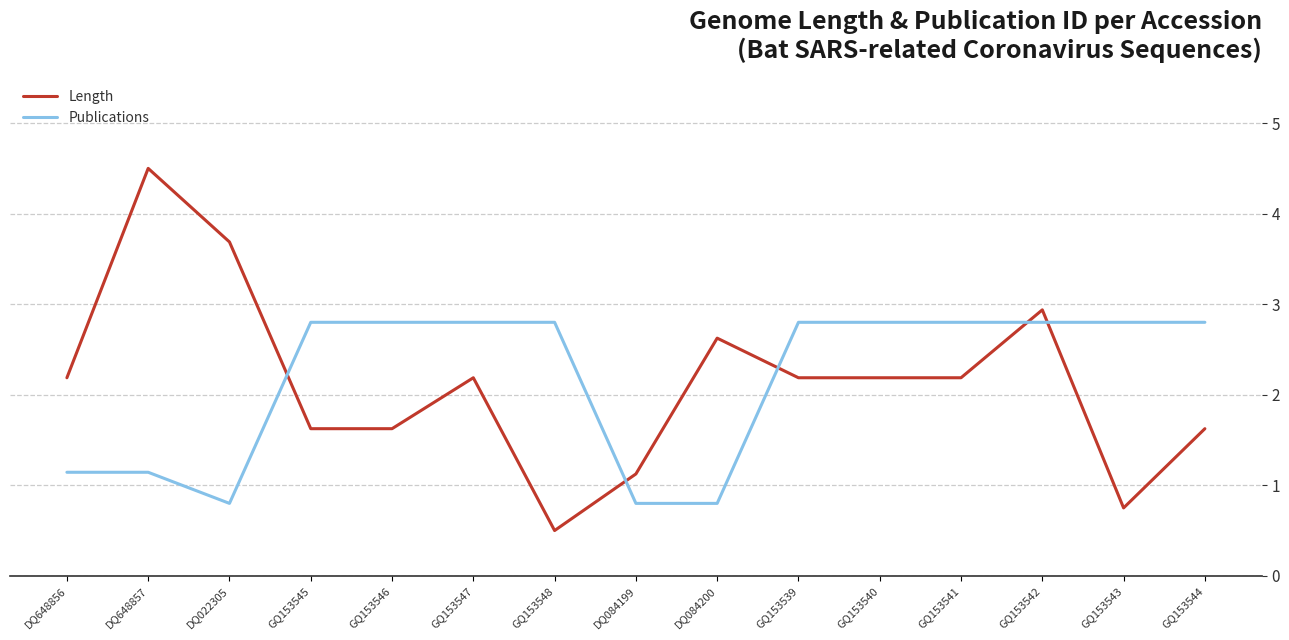

What position from the right is GQ153539?

6